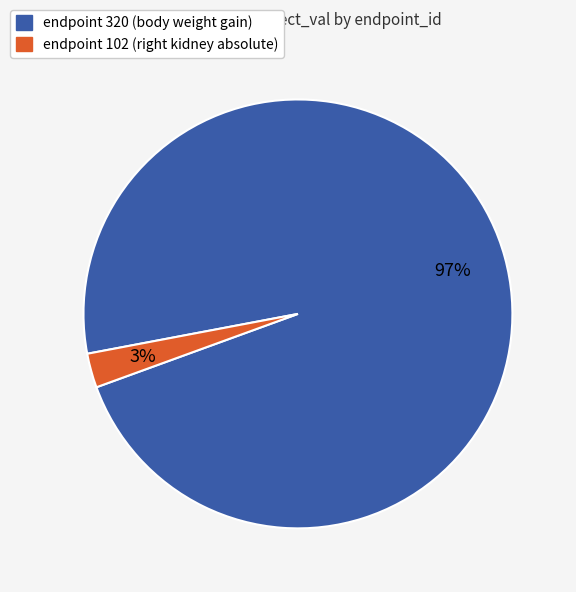

To the nearest percent, what is the average slice percentage?

50%